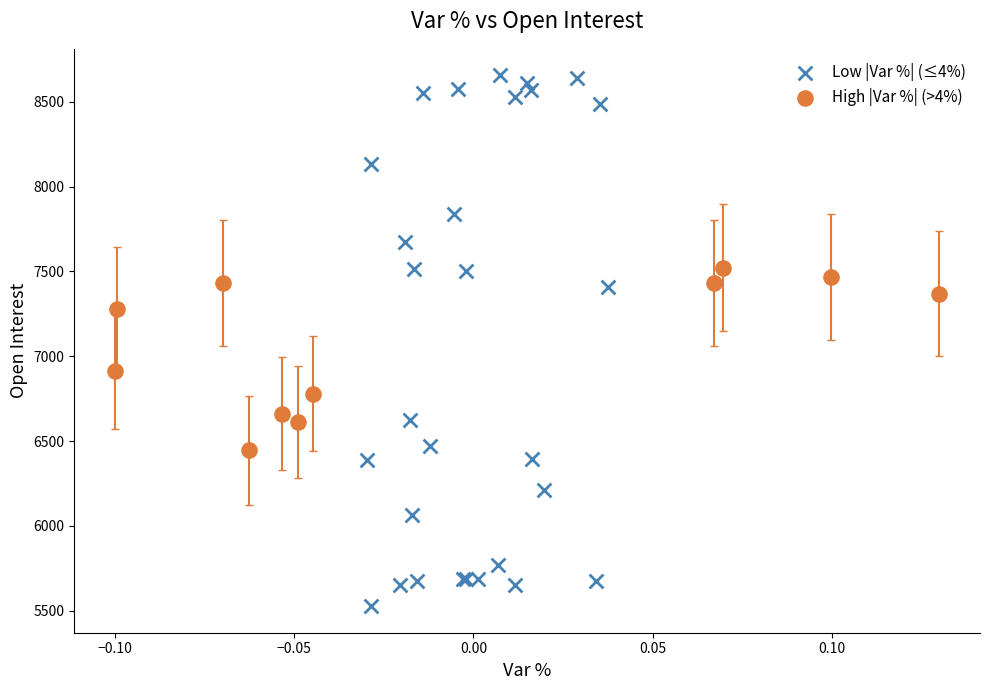

Which series reaches the maximum Y coordinate?

Low |Var %| (≤4%)